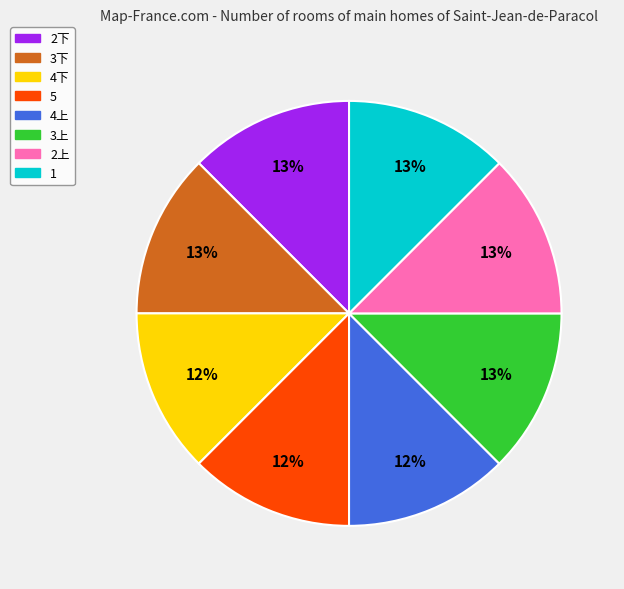

To the nearest percent, what is the combined percentage of 4上 and 3下?

25%